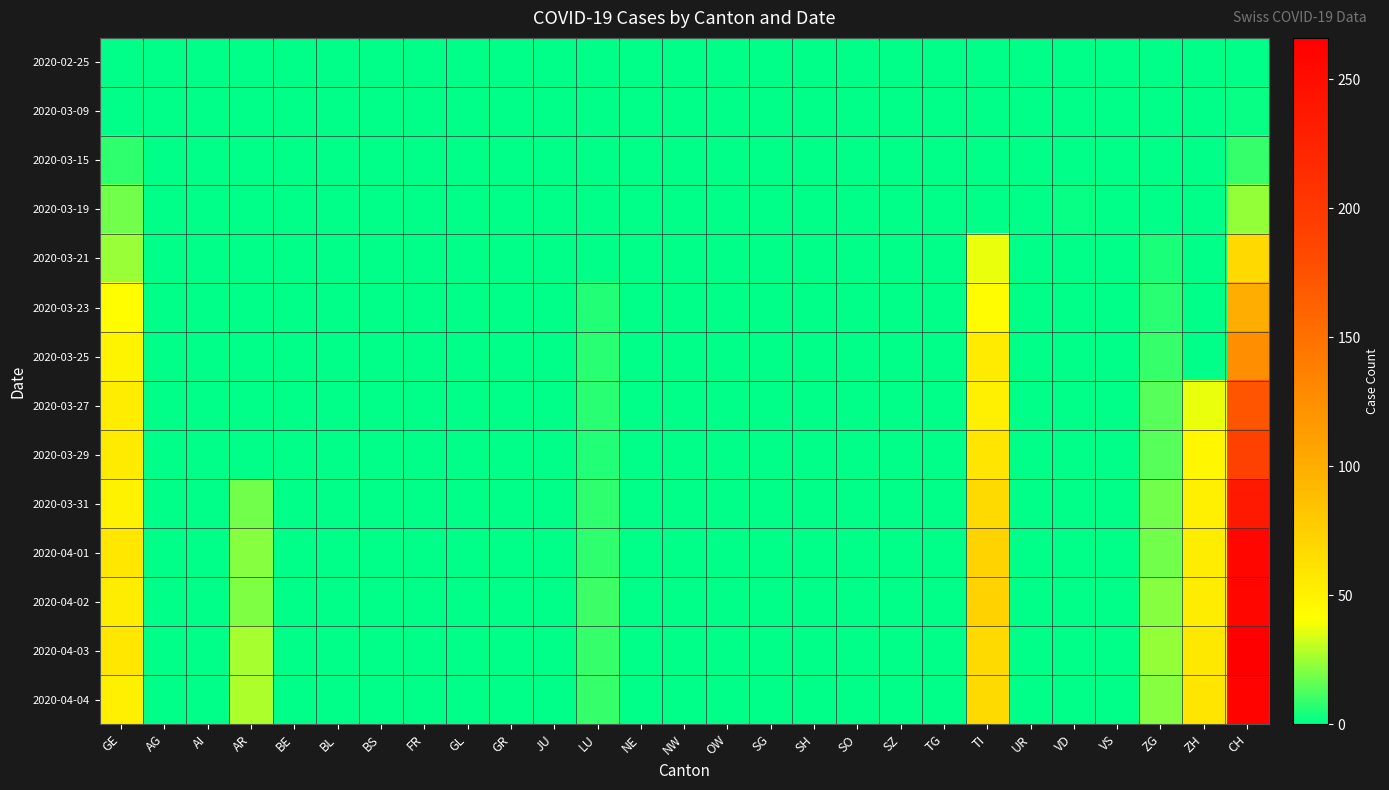

Which category has the lowest value across all series?

GE